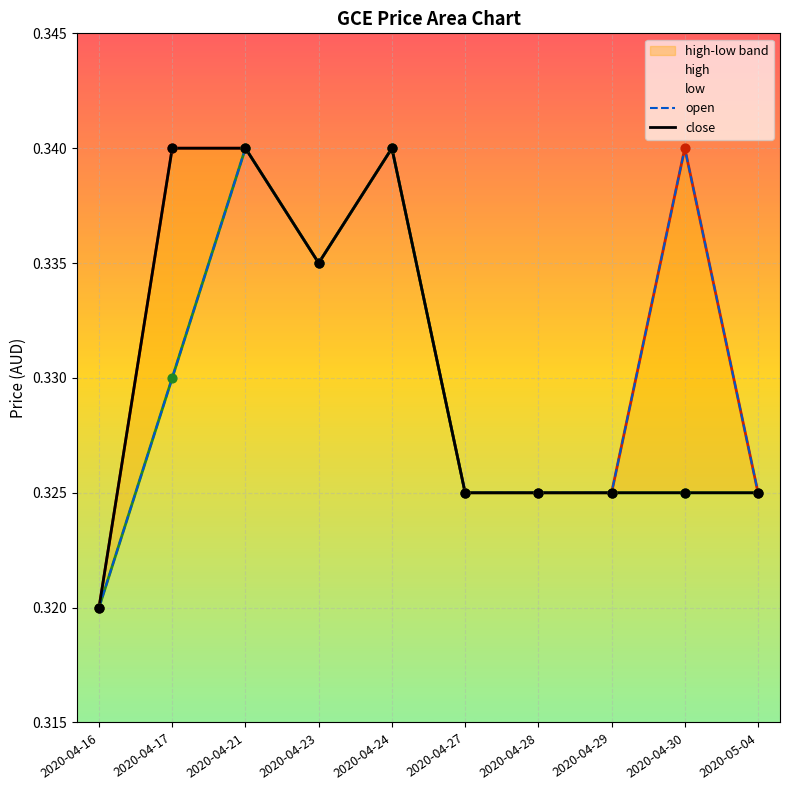

Which series reaches the minimum Y coordinate?

high